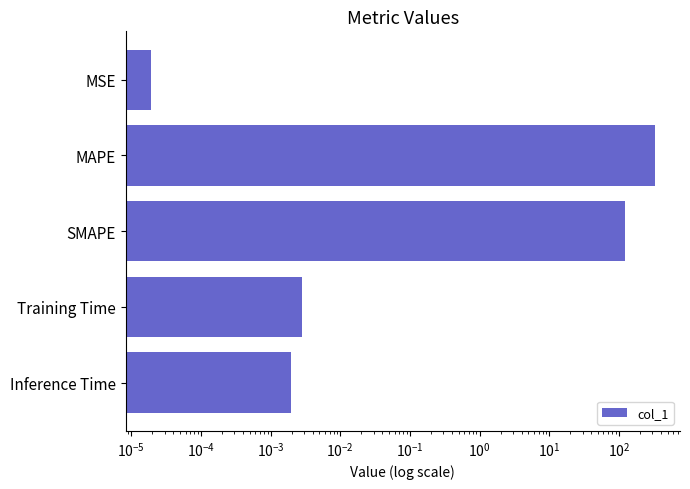

How many bars are there in total?

5